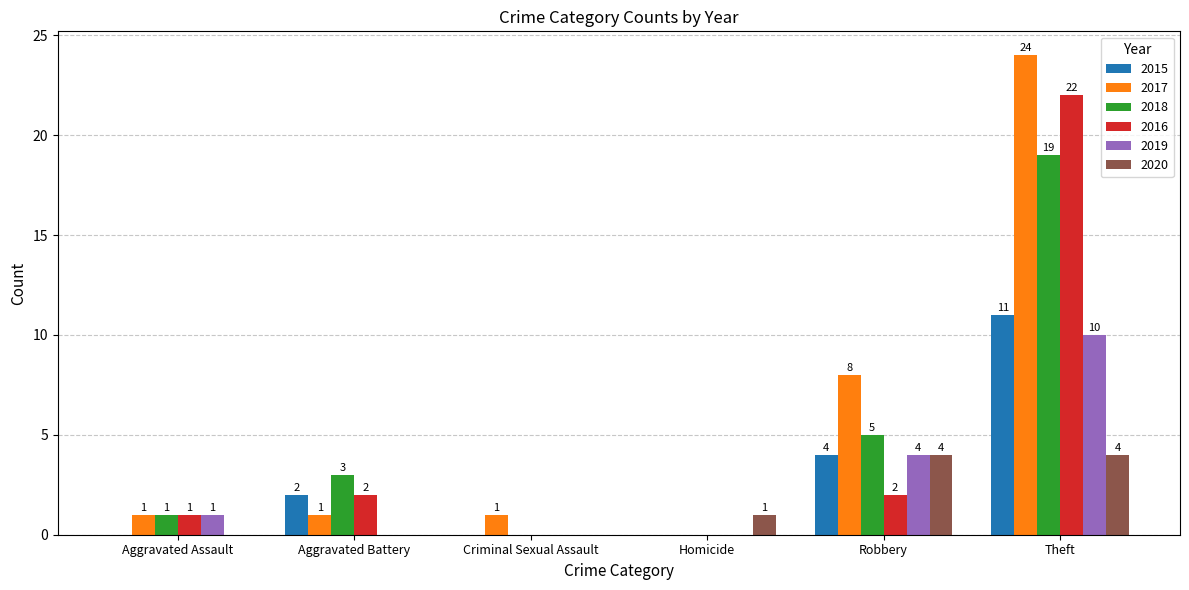

What is the sum of the 2016 values at Theft and Robbery?

24